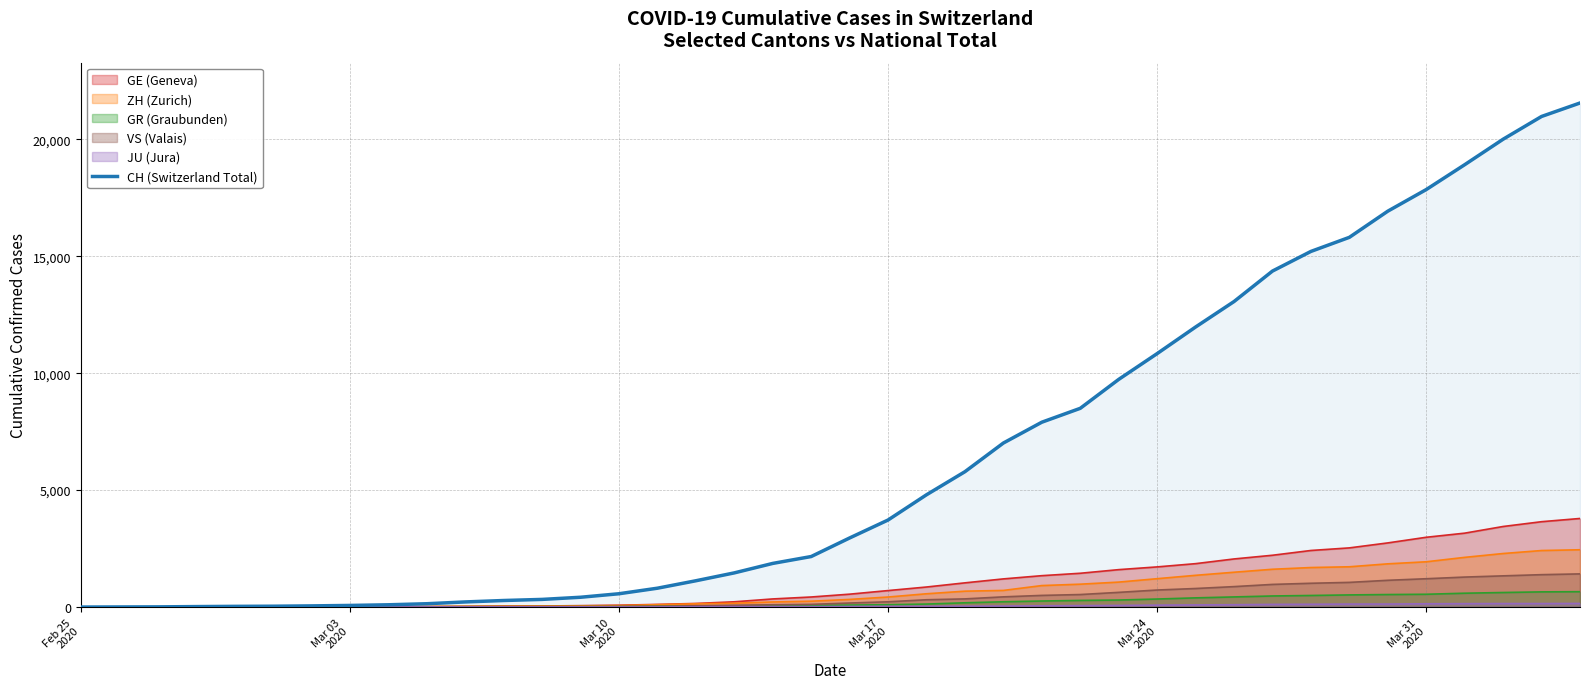

What is the greatest value displayed?

21554